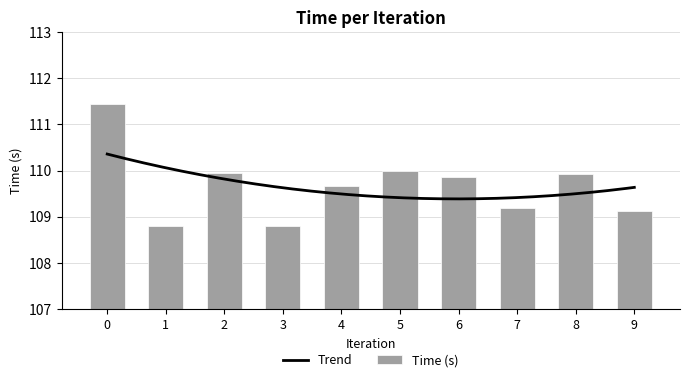

List the labels in order of value, largest first.

0, 5, 2, 8, 6, 4, 7, 9, 1, 3